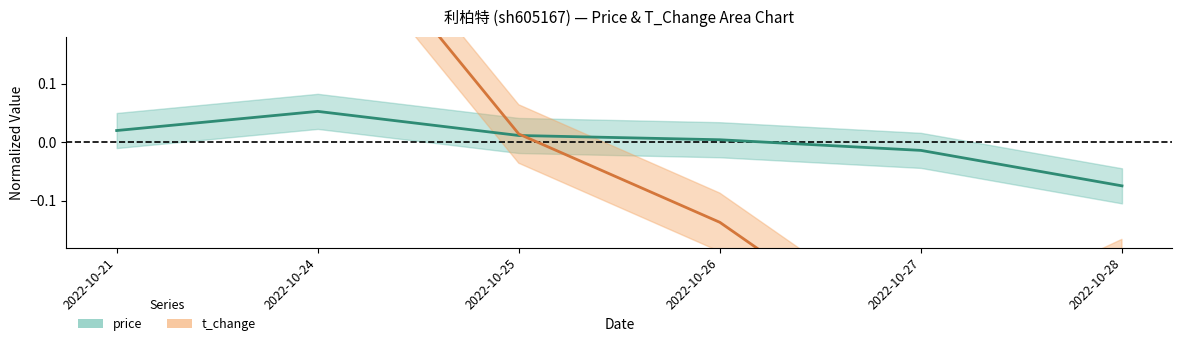

At which category is the sum across all series the highest?

2022-10-24